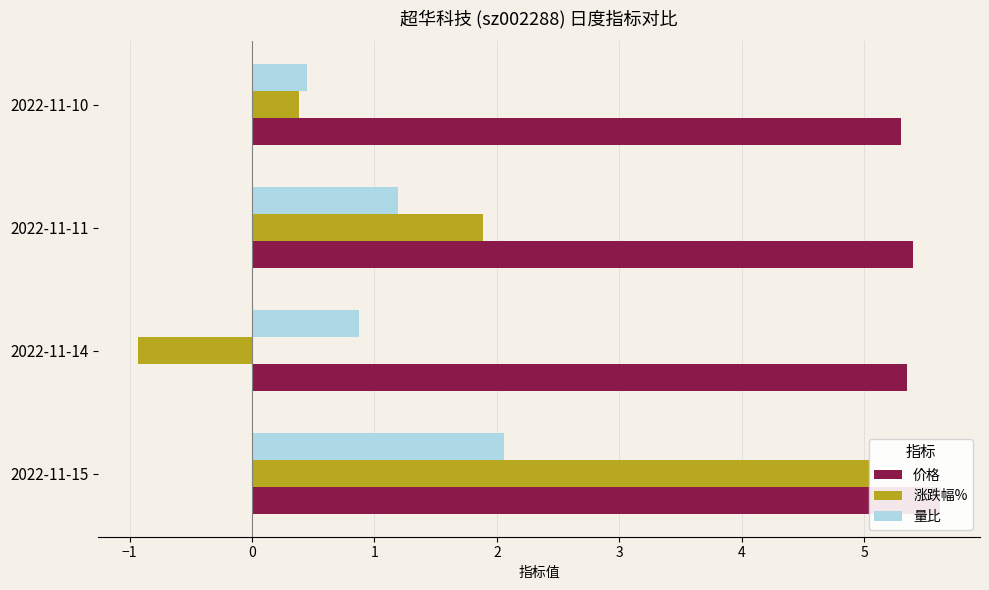

How many groups of bars are there?

4